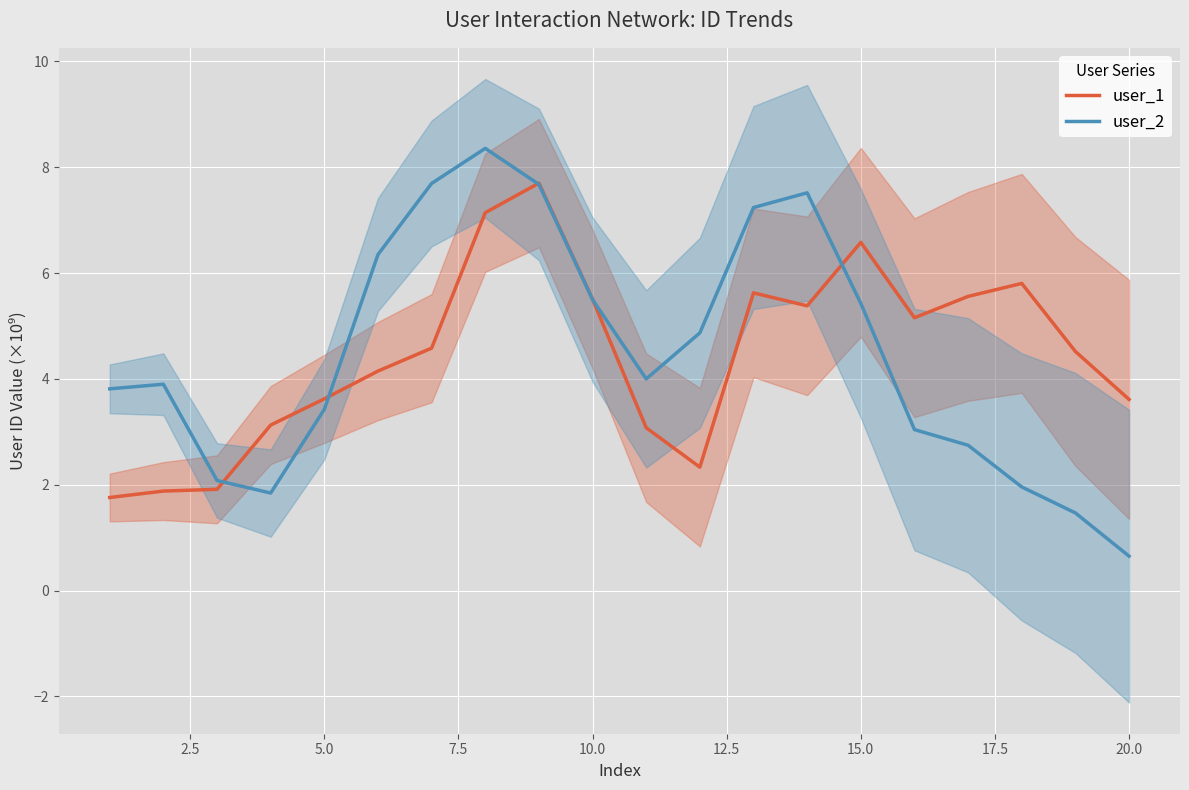

Is the value of user_2 at 5.0 greater than the value of user_1 at 15.0?

No